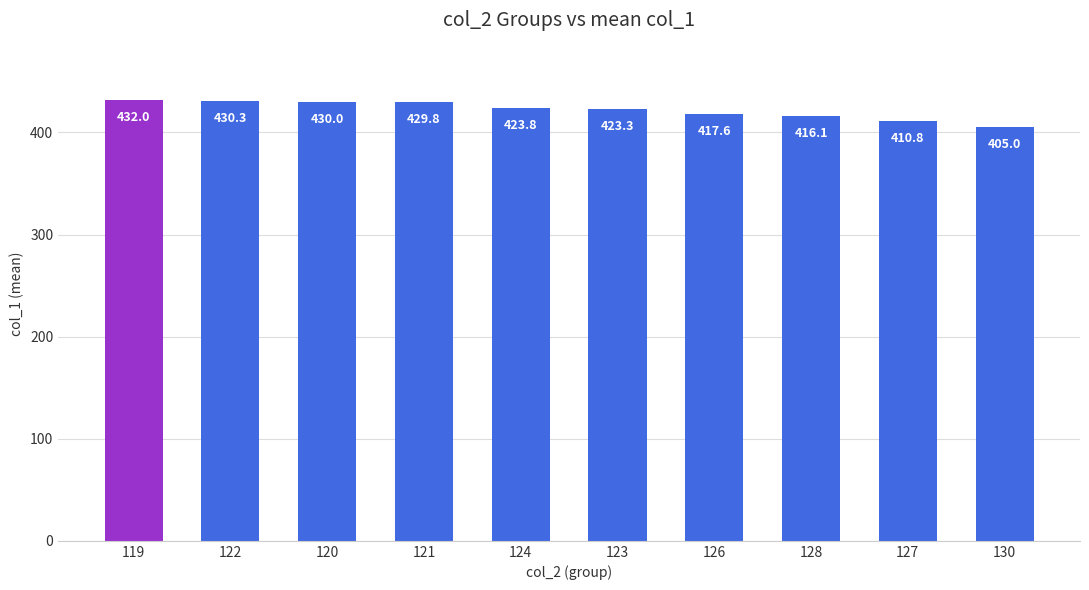

Between 123 and 121, which is larger?

121